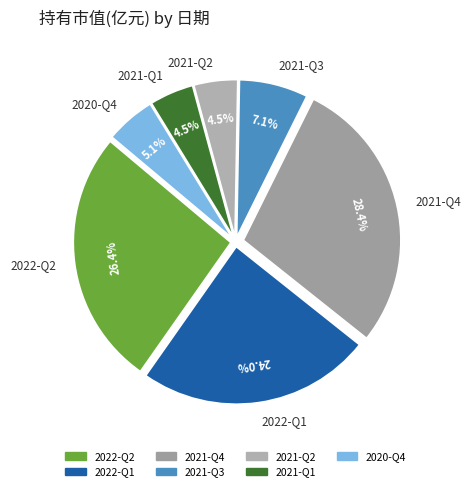

What is the largest slice in the pie chart?

2021-Q4